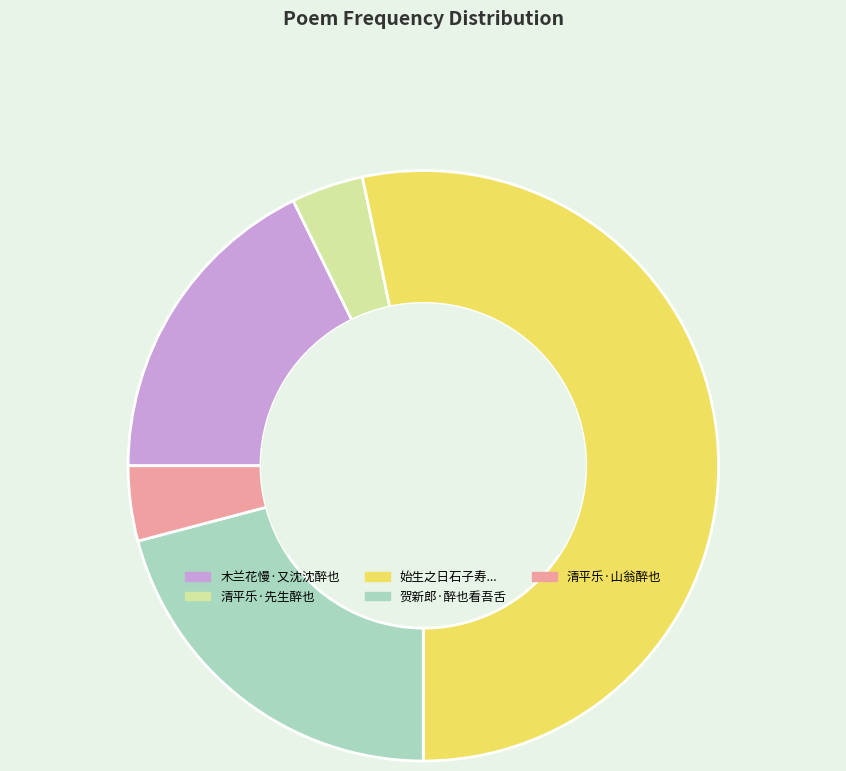

How many segments does this pie chart have?

5